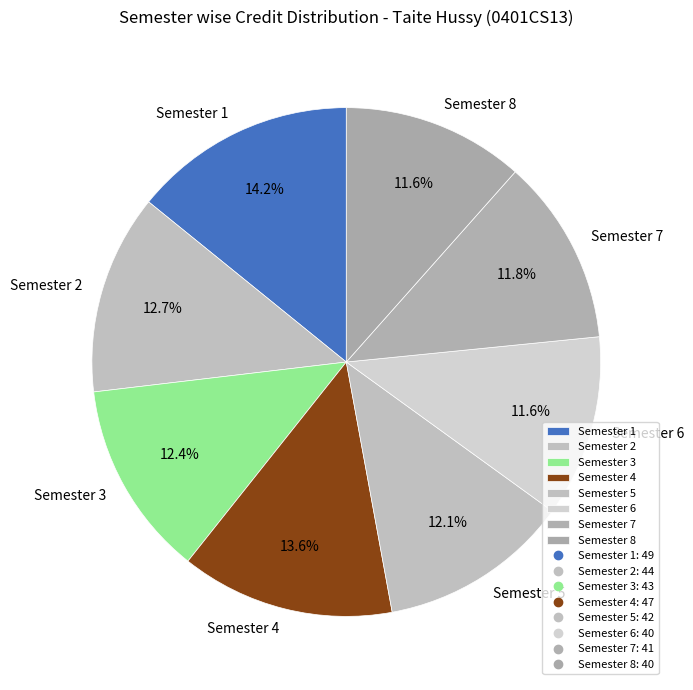

To the nearest percent, what is the combined percentage of Semester 4 and Semester 6?

25%